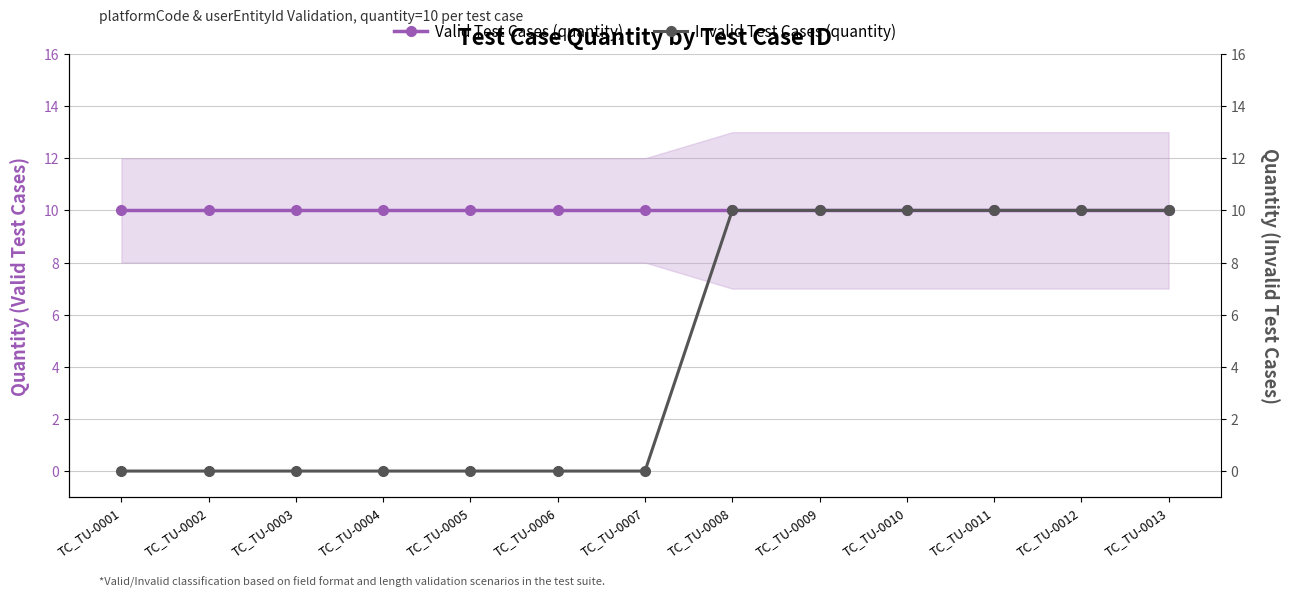

Reading left to right, what are all the values shown in this chart?

Valid Test Cases (quantity): 10	10	10	10	10	10	10	10	10	10	10	10	10
Invalid Test Cases (quantity): 0	0	0	0	0	0	0	10	10	10	10	10	10